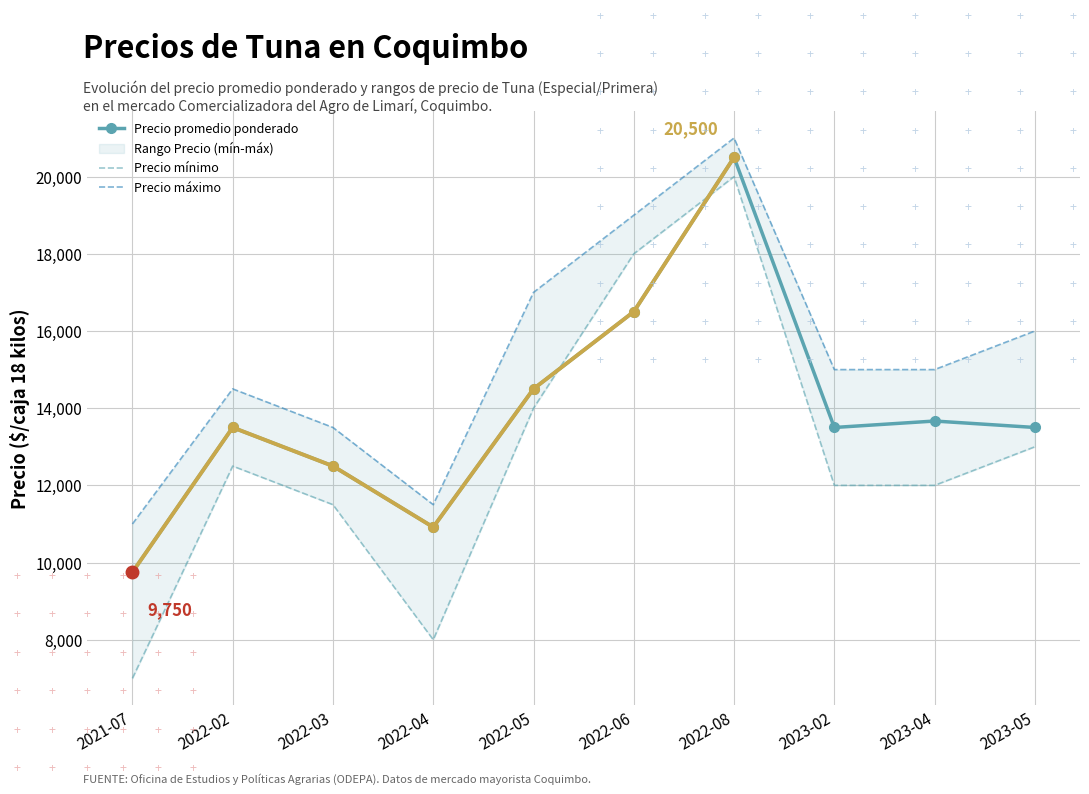

What is the lowest value of the Precio máximo series?

11000